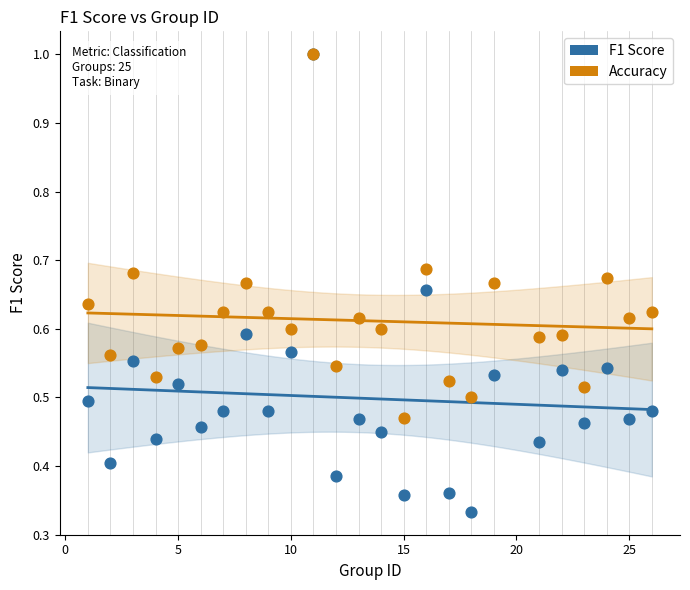

What are all the series names shown in the legend?

F1 Score, Accuracy